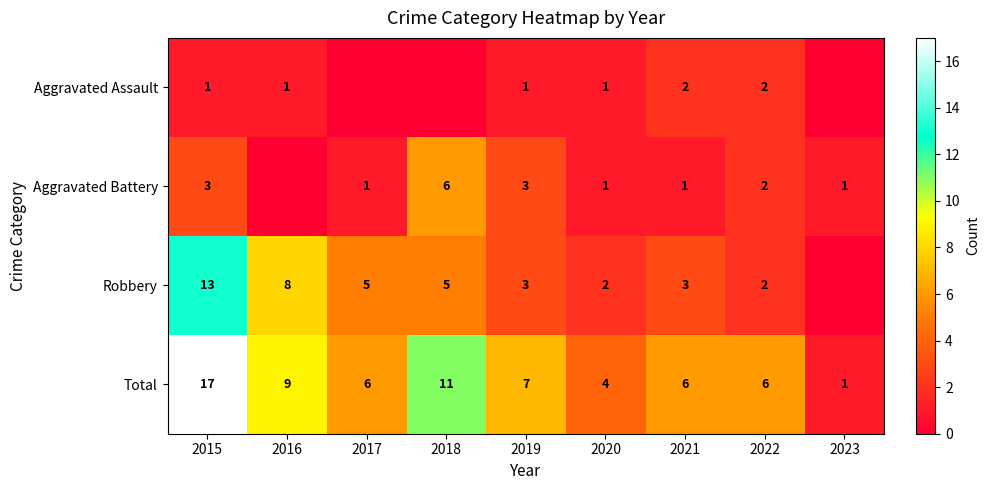

Which category has the lowest value in the Total series?

2023